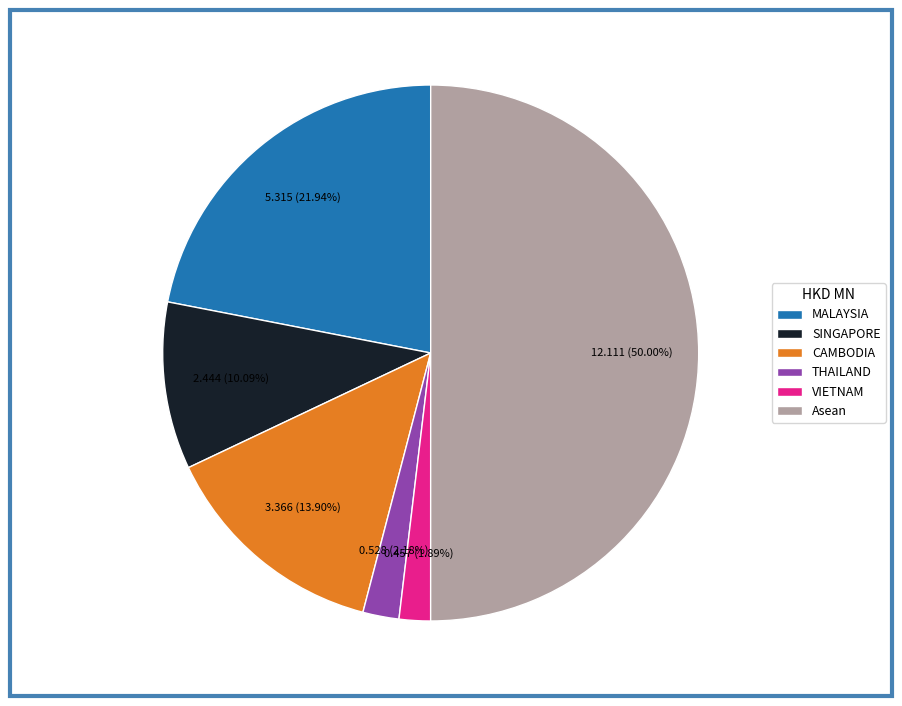

To the nearest percent, what is the difference between the largest and smallest slice percentages?

48%